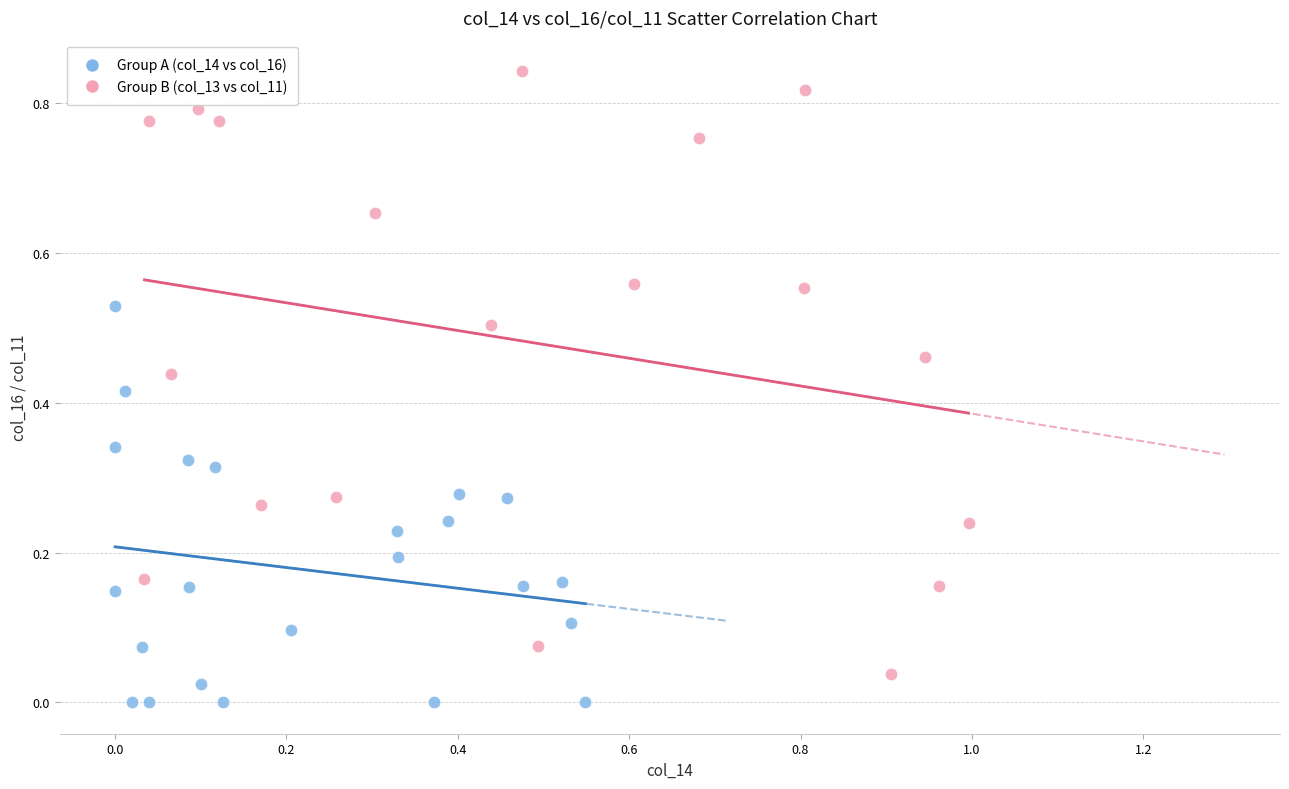

What are all the series names shown in the legend?

Group A (col_14 vs col_16), Group B (col_13 vs col_11)